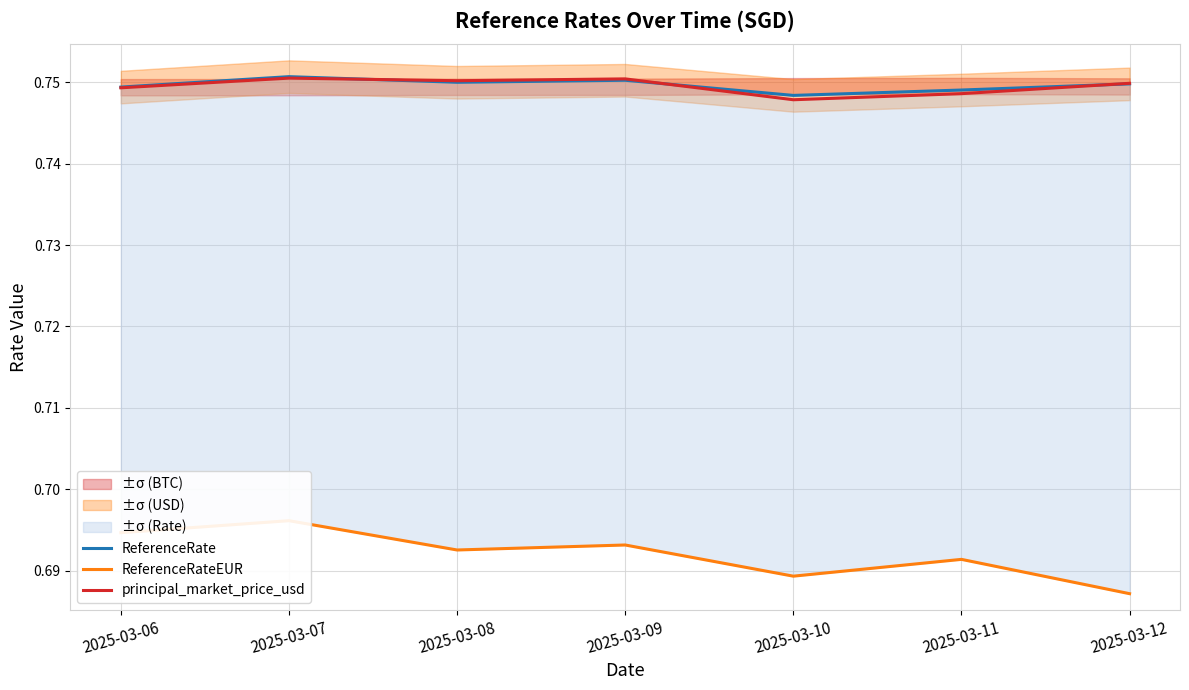

Is this an area chart (filled region under the line)?

No